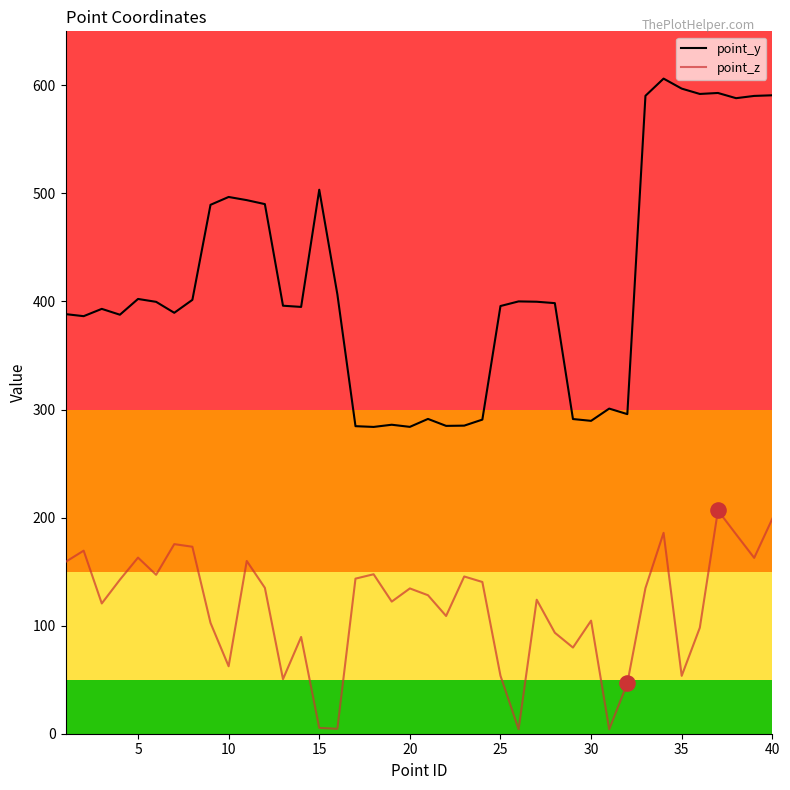

Which series has the widest spread of values?

point_y